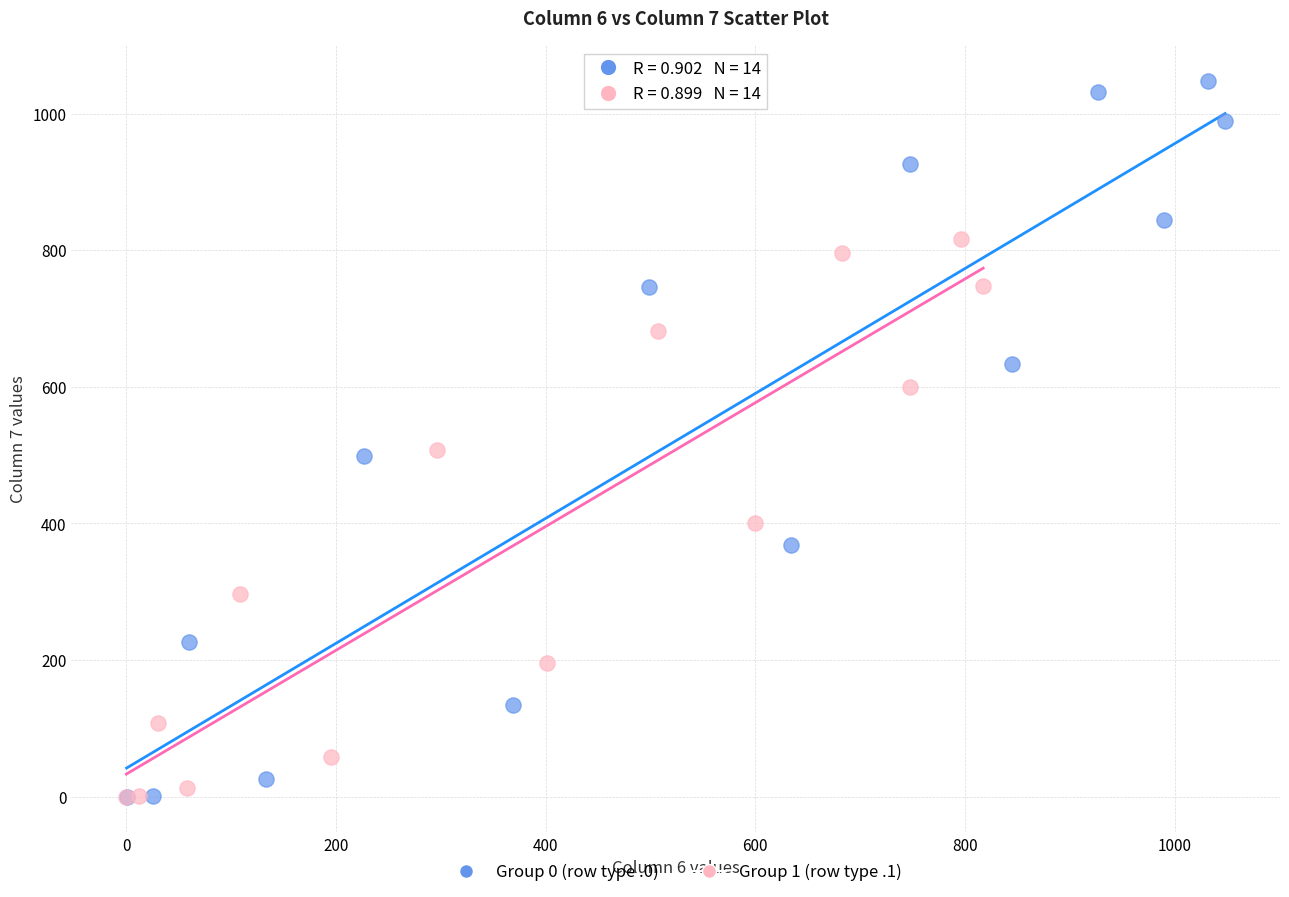

What are all the series names shown in the legend?

Group 0 (row type .0), Group 1 (row type .1)